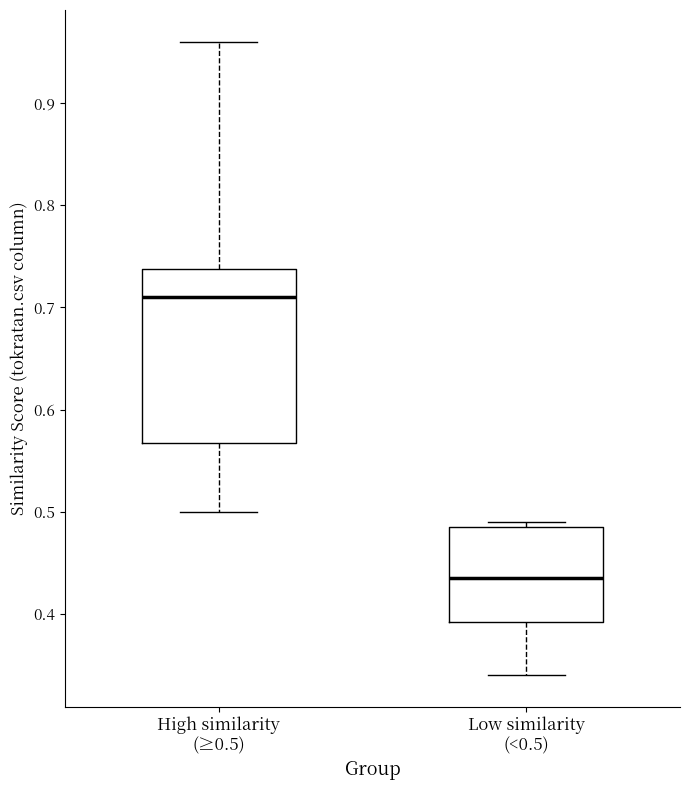

Where does the lower whisker of the box for Low similarity (<0.5) end on the y-axis? The values are not printed on the chart, so give them approximately, as read against the axis.

0.34